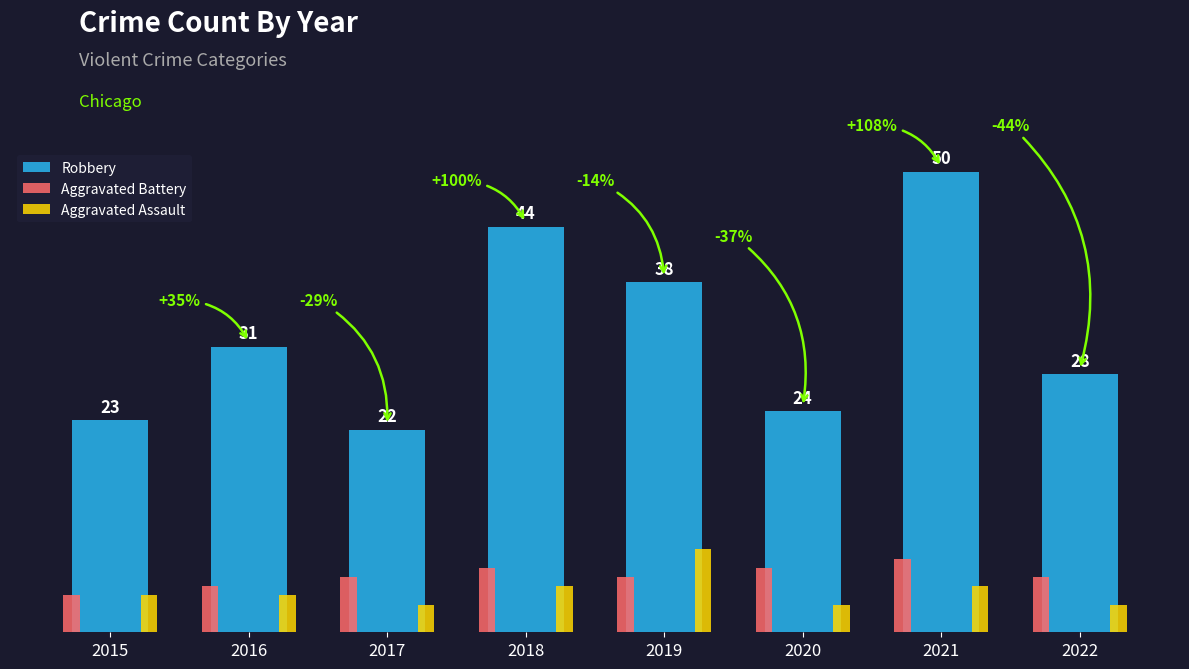

Which series has the largest total across all categories?

Robbery